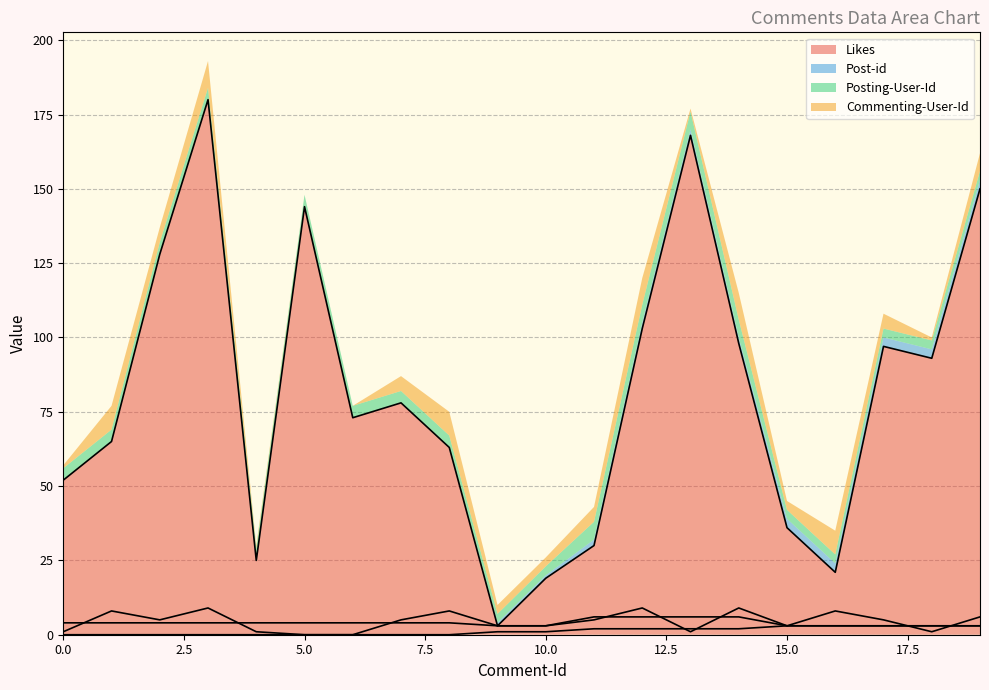

Which series changed the most between 1 and 13?

Likes